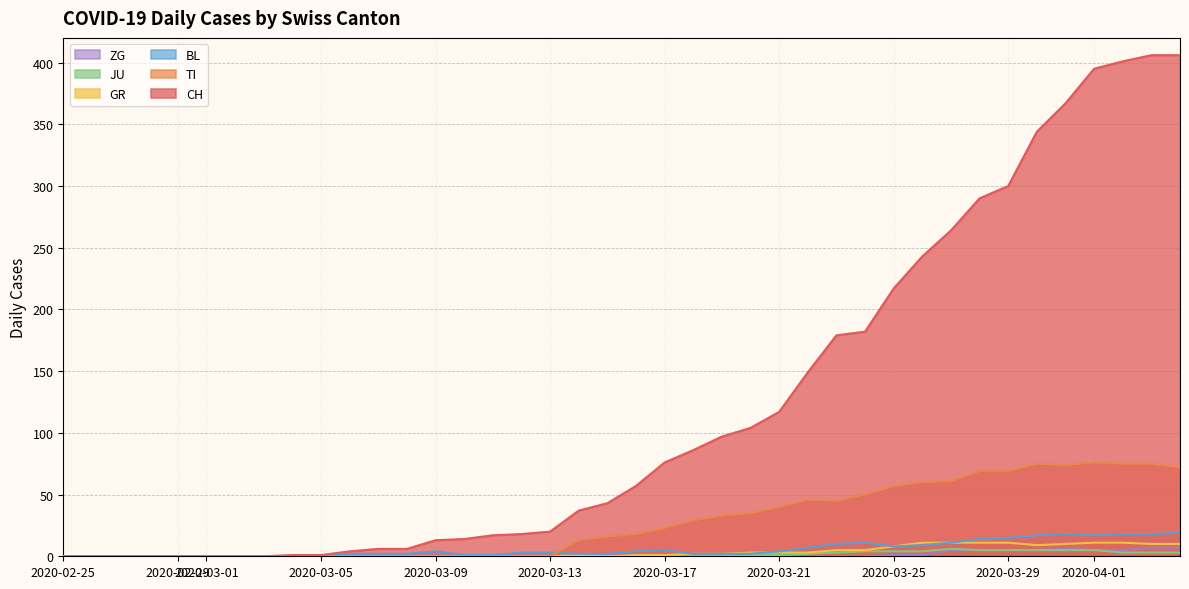

At how many categories does at least one series exceed 405?

2